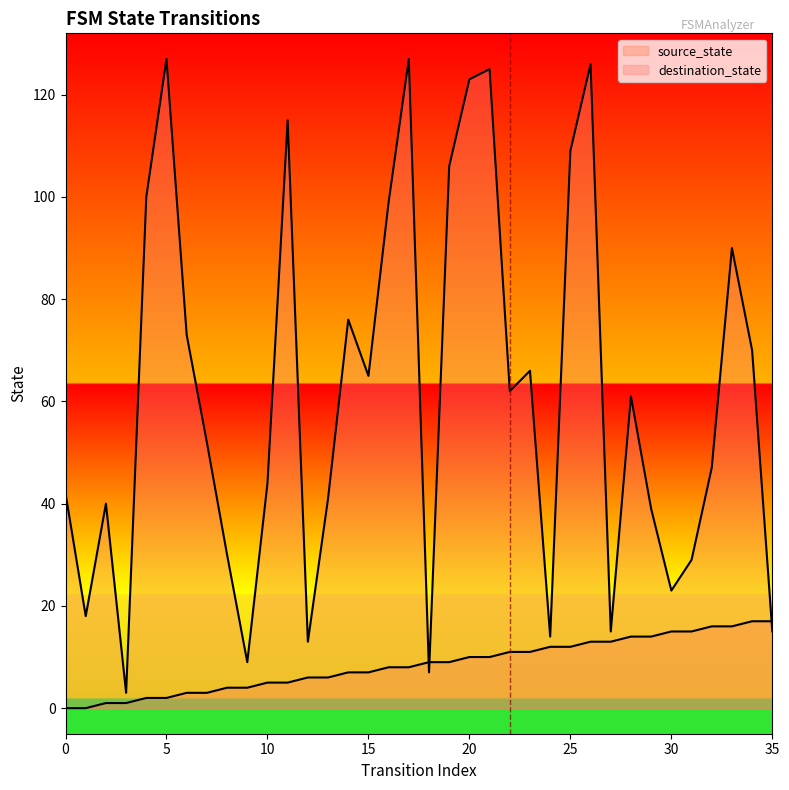

Rank the series at 22 from lowest to highest value.

source_state, destination_state